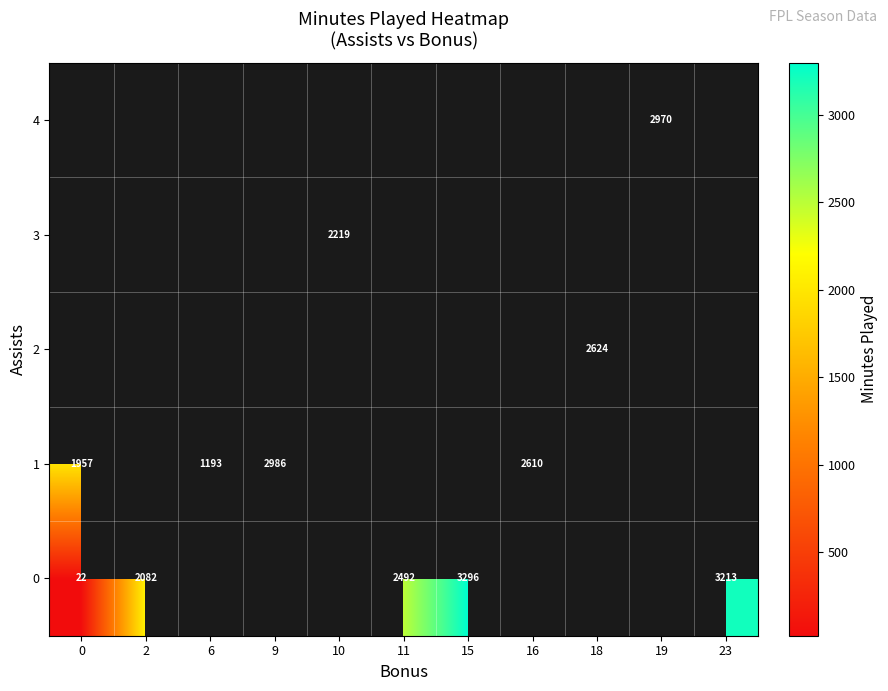

Is it true that 1 equals 595 at 6?

False